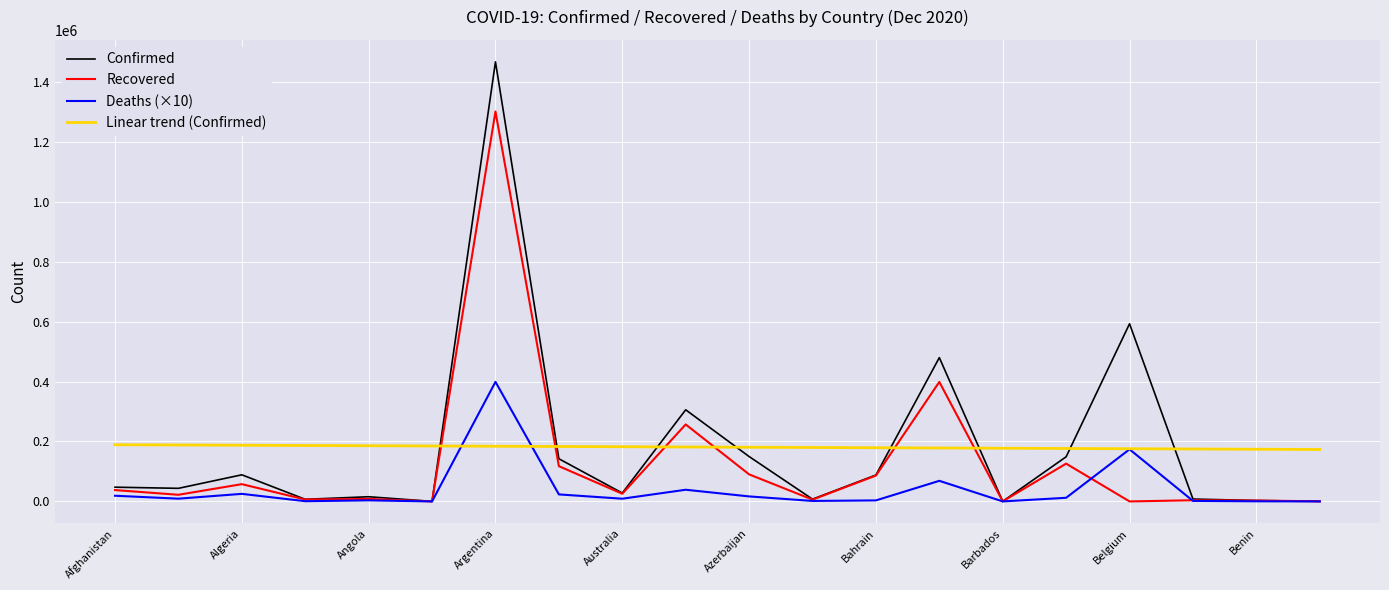

What is the maximum value for Linear trend (Confirmed)?

189135.9